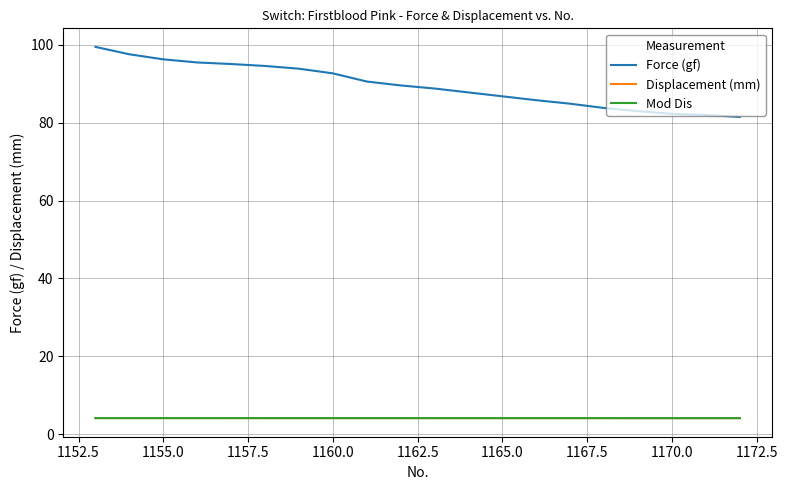

What is the average value of the Mod Dis series?

4.1